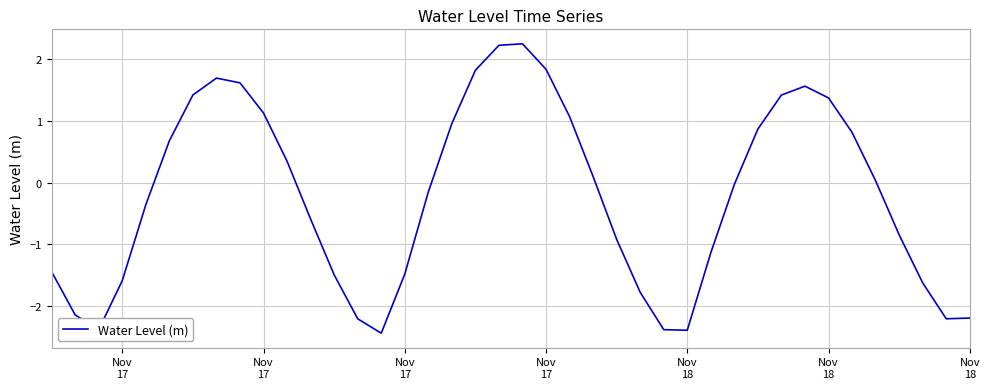

What is the greatest value displayed?

2.2